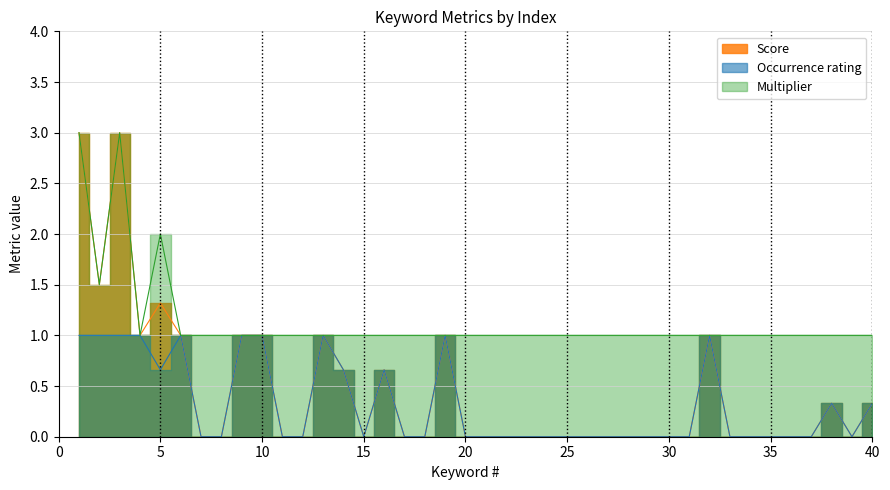

Reading right to left, what are all the values shown in this chart?

Score: 40=0.3	39=0.0	38=0.3	37=0.0	36=0.0	35=0.0	34=0.0	33=0.0	32=1.0	31=0.0	30=0.0	29=0.0	28=0.0	27=0.0	26=0.0	25=0.0	24=0.0	23=0.0	22=0.0	21=0.0	20=0.0	19=1.0	18=0.0	17=0.0	16=0.7	15=0.0	14=0.7	13=1.0	12=0.0	11=0.0	10=1.0	9=1.0	8=0.0	7=0.0	6=1.0	5=1.3	4=1.0	3=3.0	2=1.5	1=3.0
Multiplier: 40=1.0	39=1.0	38=1.0	37=1.0	36=1.0	35=1.0	34=1.0	33=1.0	32=1.0	31=1.0	30=1.0	29=1.0	28=1.0	27=1.0	26=1.0	25=1.0	24=1.0	23=1.0	22=1.0	21=1.0	20=1.0	19=1.0	18=1.0	17=1.0	16=1.0	15=1.0	14=1.0	13=1.0	12=1.0	11=1.0	10=1.0	9=1.0	8=1.0	7=1.0	6=1.0	5=2.0	4=1.0	3=3.0	2=1.5	1=3.0
Occurrence rating: 40=0.3	39=0.0	38=0.3	37=0.0	36=0.0	35=0.0	34=0.0	33=0.0	32=1.0	31=0.0	30=0.0	29=0.0	28=0.0	27=0.0	26=0.0	25=0.0	24=0.0	23=0.0	22=0.0	21=0.0	20=0.0	19=1.0	18=0.0	17=0.0	16=0.7	15=0.0	14=0.7	13=1.0	12=0.0	11=0.0	10=1.0	9=1.0	8=0.0	7=0.0	6=1.0	5=0.7	4=1.0	3=1.0	2=1.0	1=1.0